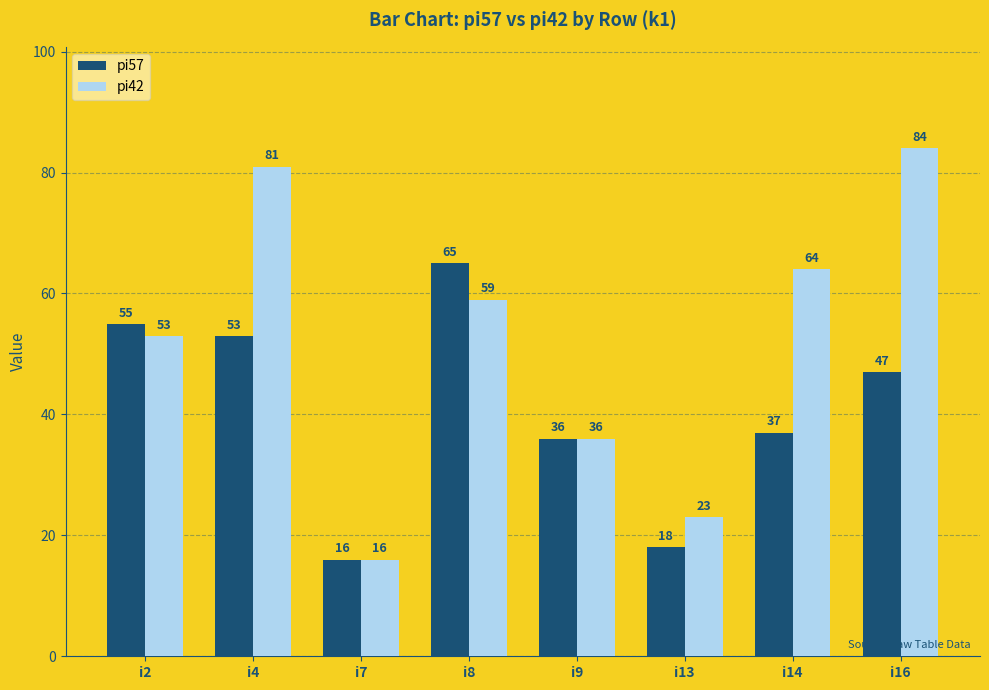

Between i8 and i9, which series saw the biggest shift?

pi57